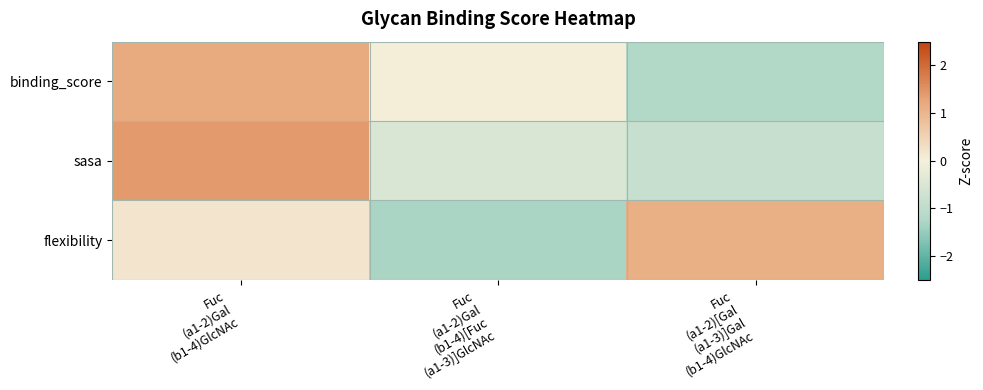

At which category does the chart reach its minimum across all series?

Fuc
(a1-2)Gal
(b1-4)[Fuc
(a1-3)]GlcNAc